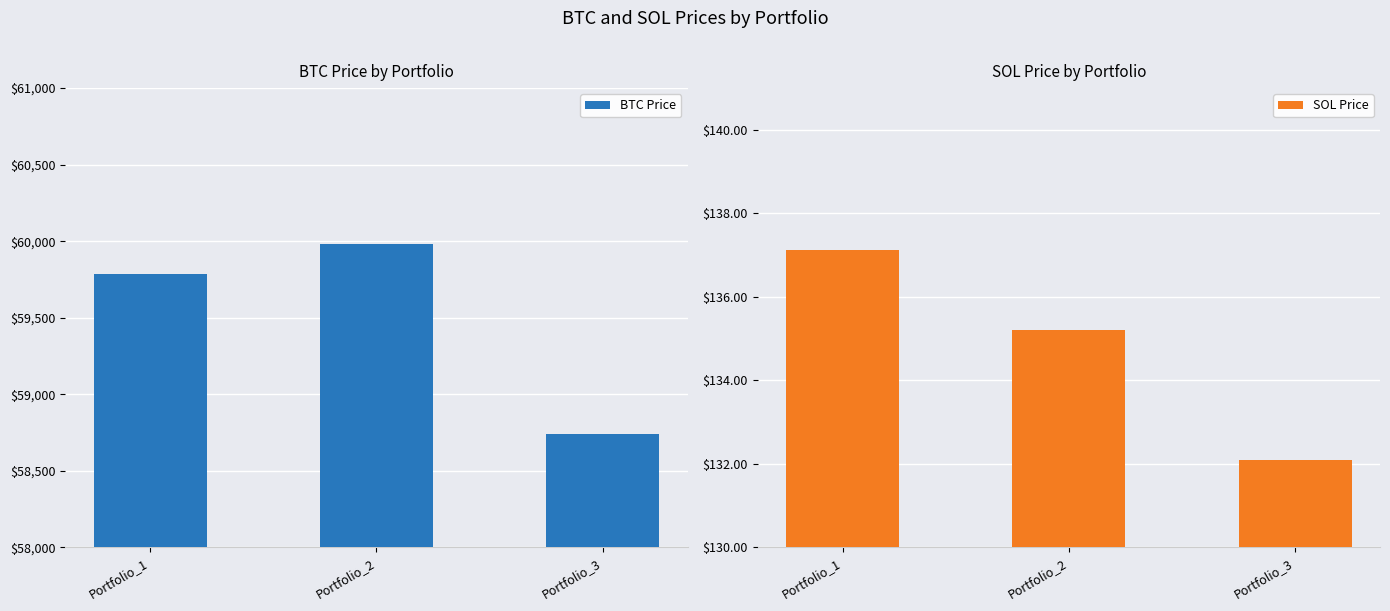

At Portfolio_2, list the series in order from largest to smallest.

BTC Price, SOL Price